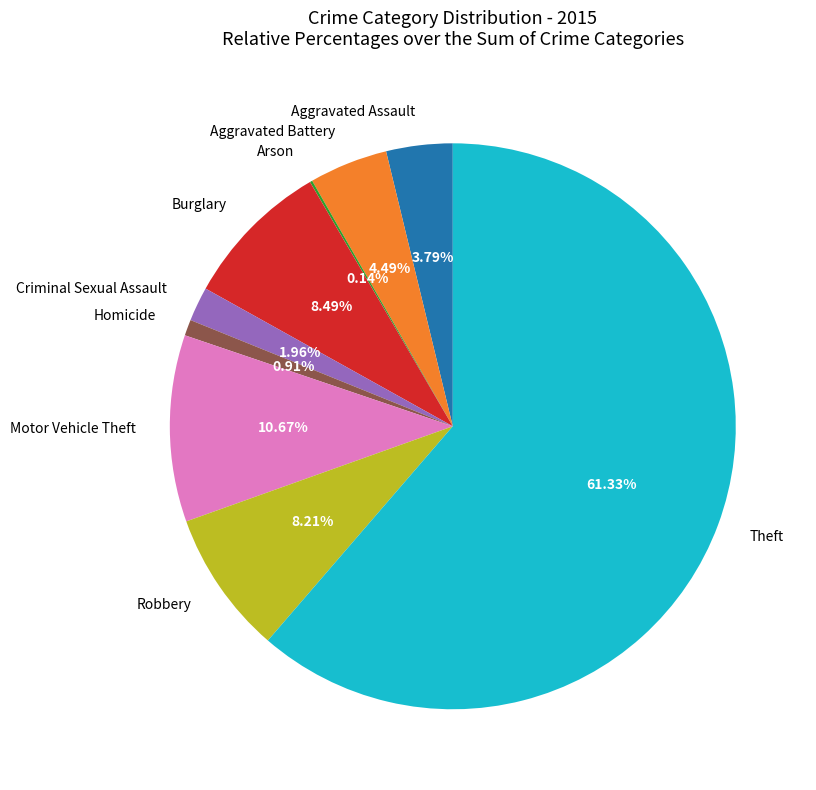

What is the ratio of the value at Homicide to the value at Robbery?

0.1